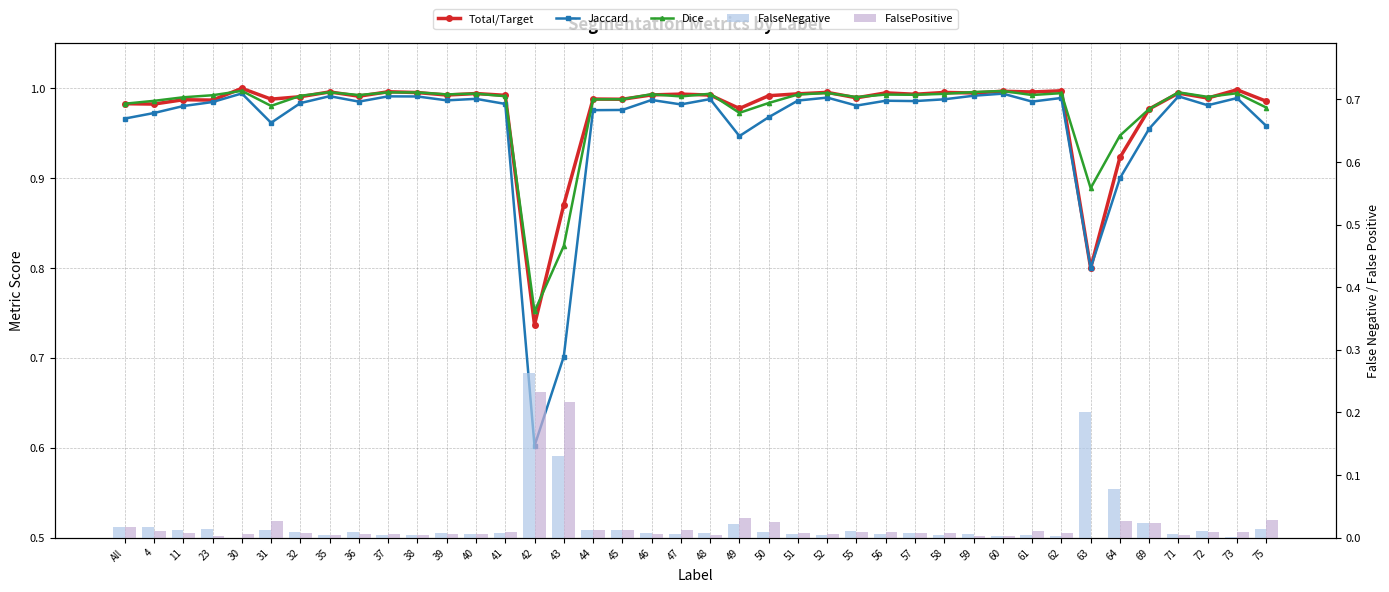

Is the value of FalsePositive at 42 greater than the value of Total/Target at 69?

No